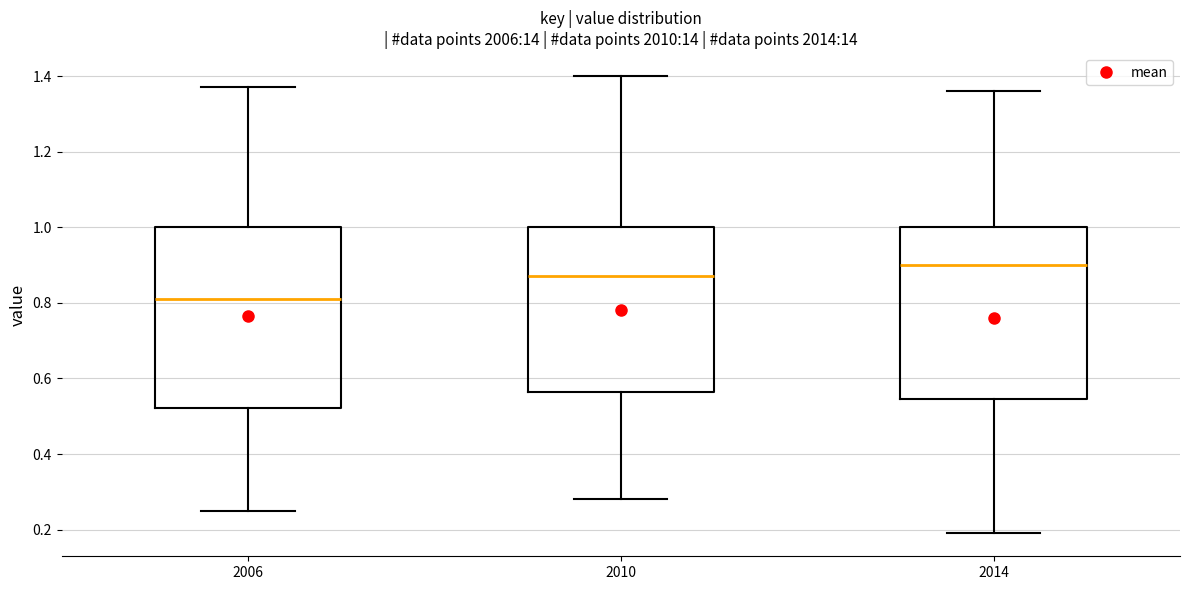

Comparing the boxes themselves (not the whiskers), which one is the tallest?

2006